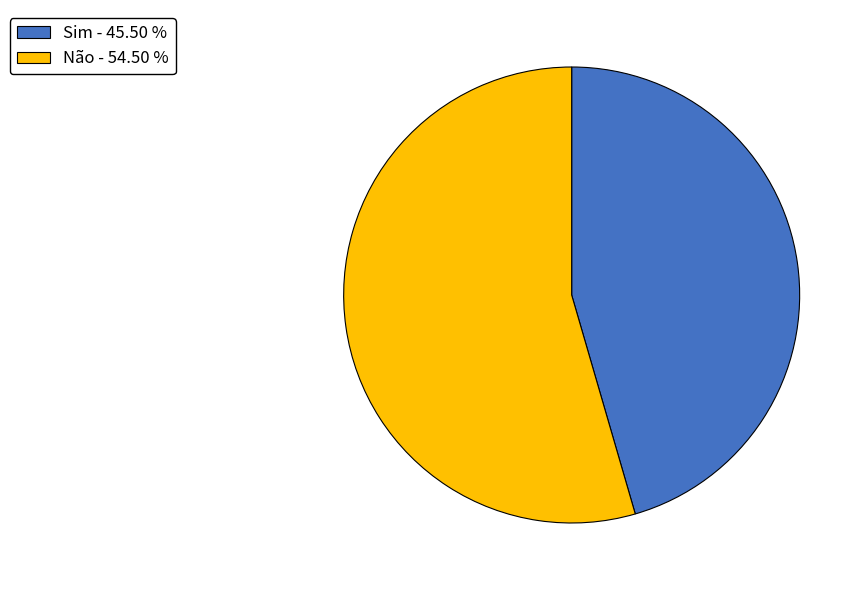

Approximately how many times larger is the value at Sim compared to Não?

0.8